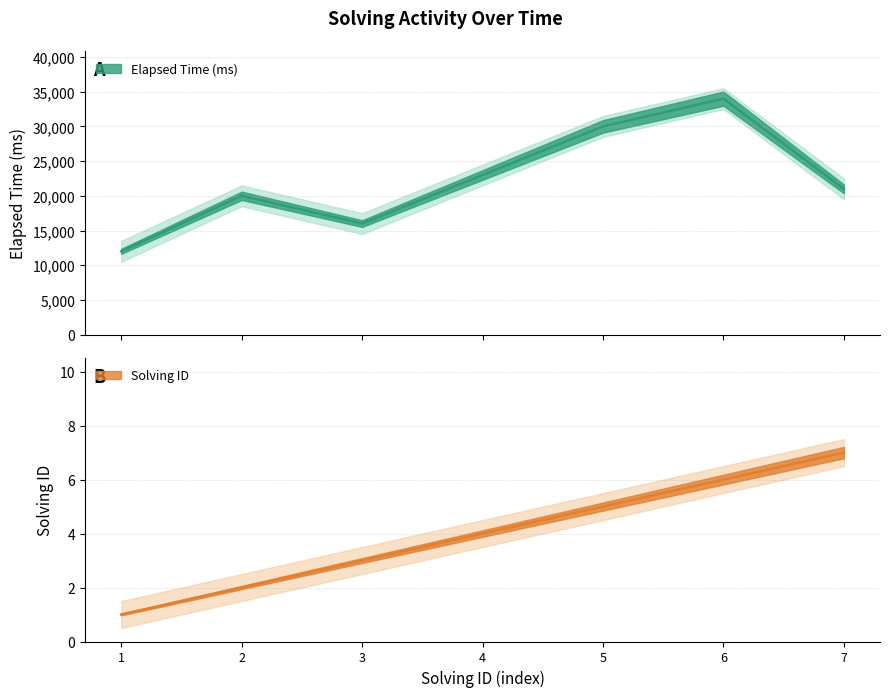

Is the value of elapsed_time at 5 greater than the value of solving_id at 1?

Yes